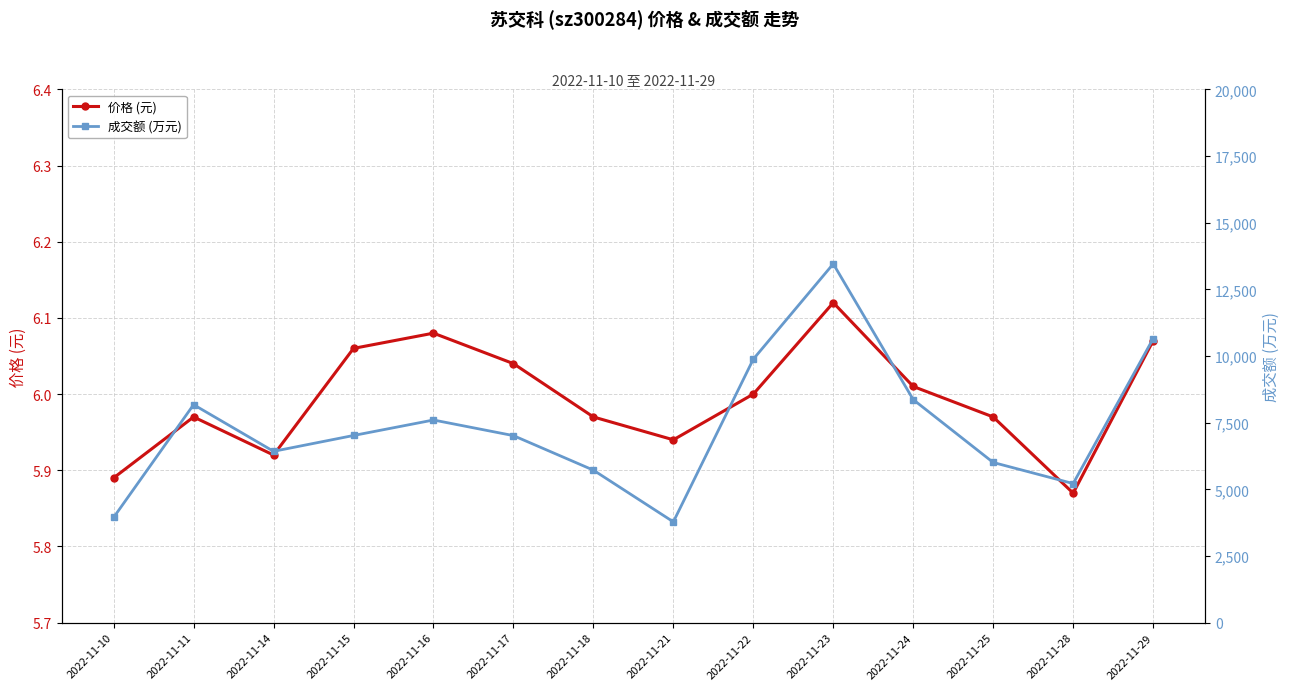

At which label does 成交额 (万元) reach its minimum?

2022-11-21